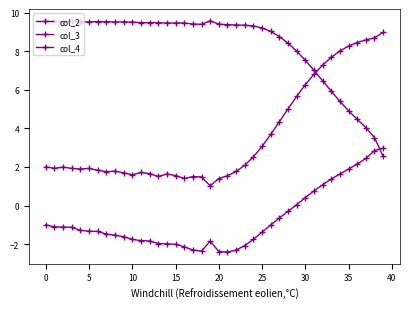

How many distinct data groups are displayed?

3